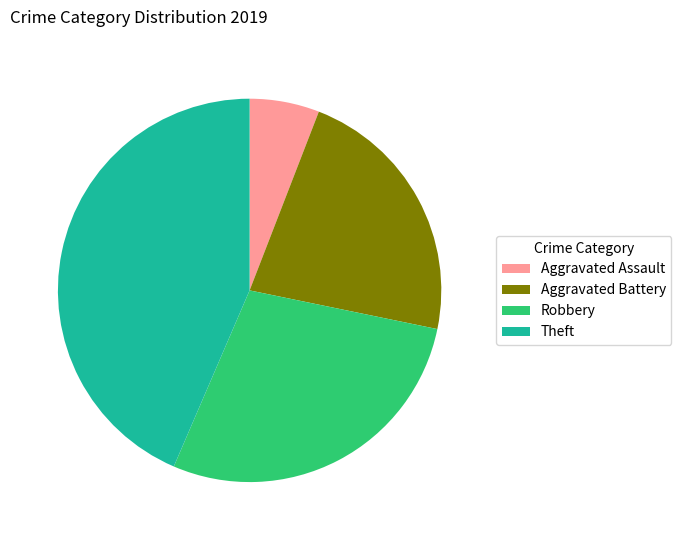

Which category has the biggest portion of the pie?

Theft